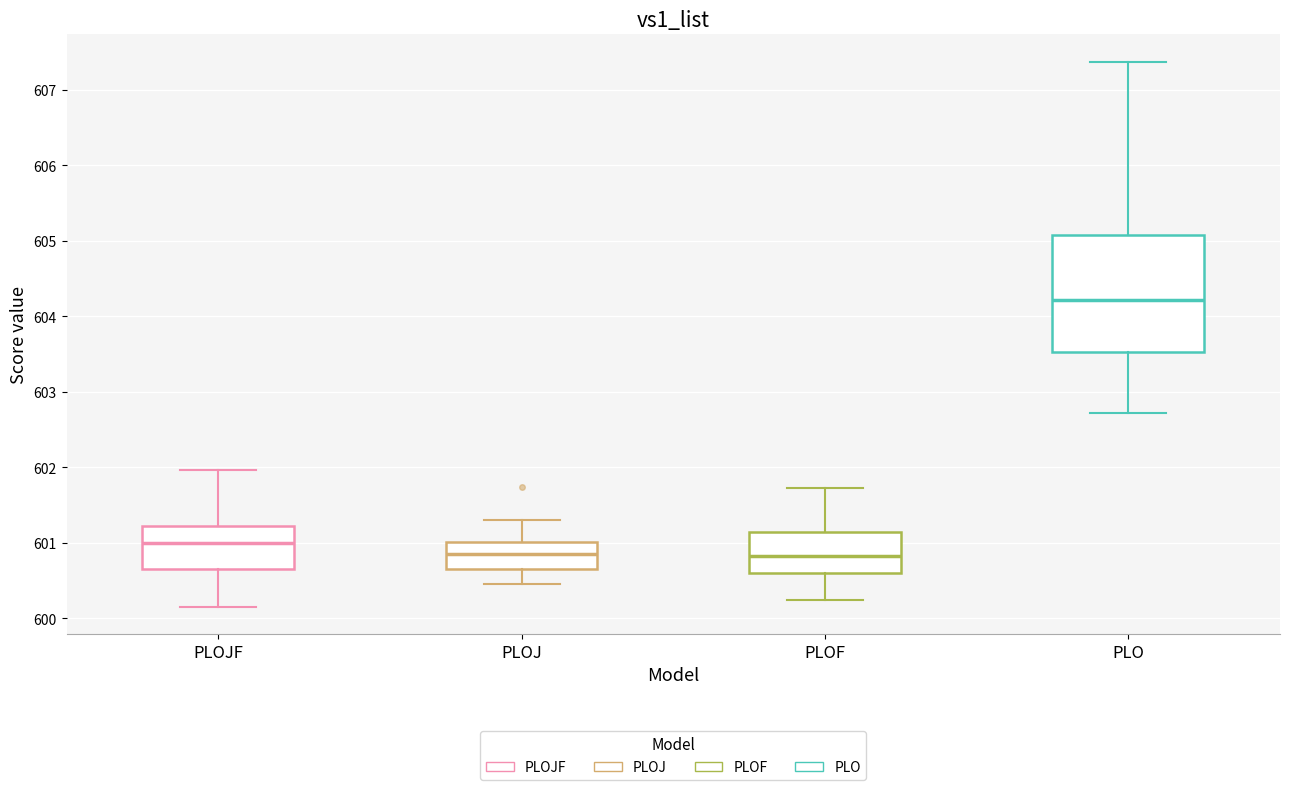

Reading left to right, transcribe this box plot: for each box, give where its median line is, the range the box spans, and where its two whiskers end, as read against the y-axis. The values are not printed on the chart, so give them approximately, as read against the axis.

PLOJF: median 601.0, box 600.6 to 601.2, whiskers 600.2 to 602.0
PLOJ: median 600.8, box 600.7 to 601.0, whiskers 600.5 to 601.3
PLOF: median 600.8, box 600.6 to 601.1, whiskers 600.2 to 601.7
PLO: median 604.2, box 603.5 to 605.1, whiskers 602.7 to 607.4